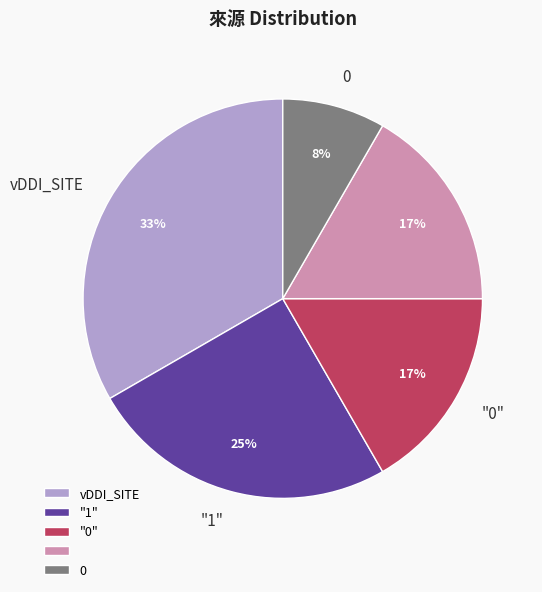

Is there any slice that represents more than half of the pie?

No